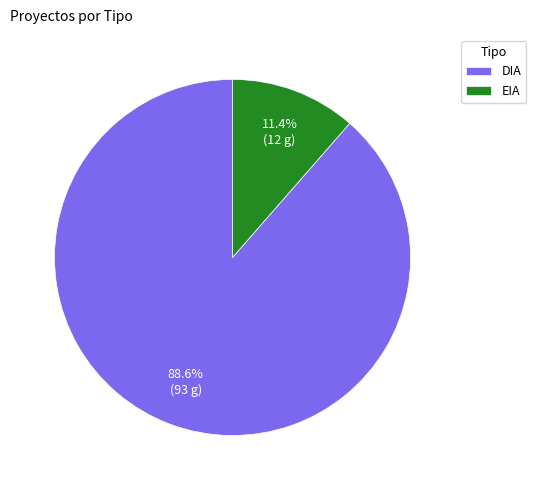

To the nearest percent, what is the difference between the EIA and DIA slice percentages?

77%